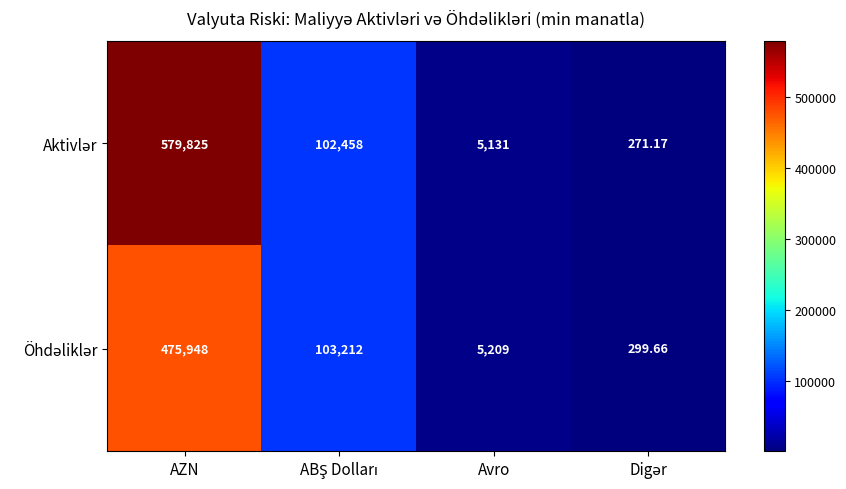

Which category has the highest value across all series?

AZN